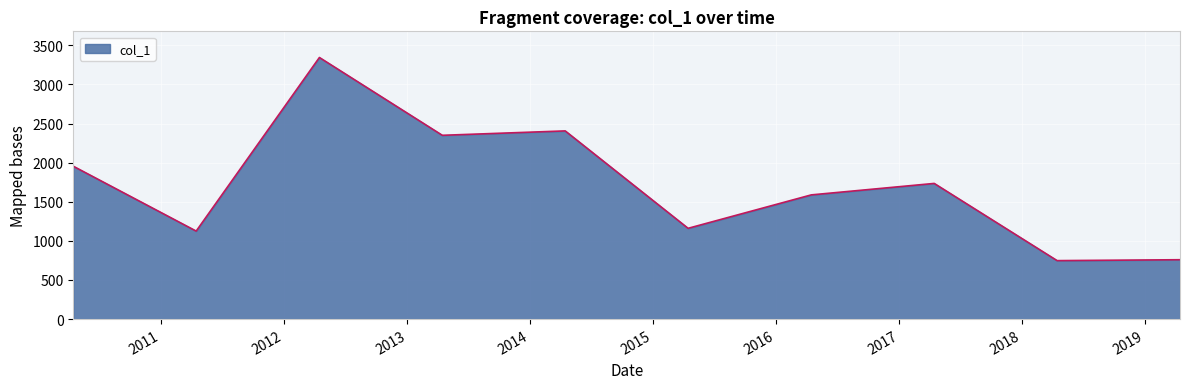

What is the smallest value displayed?

747.8